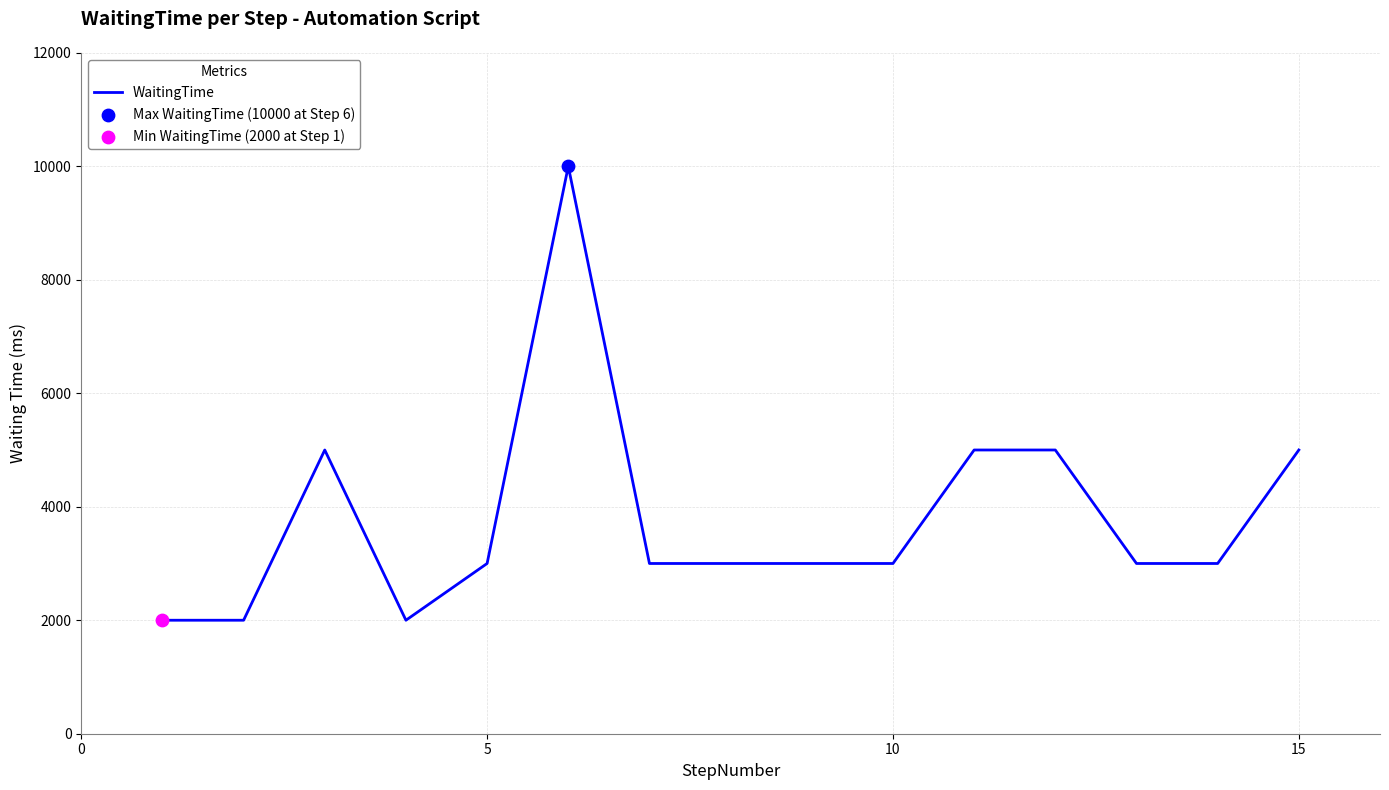

What is the difference between the maximum and minimum values?

8000